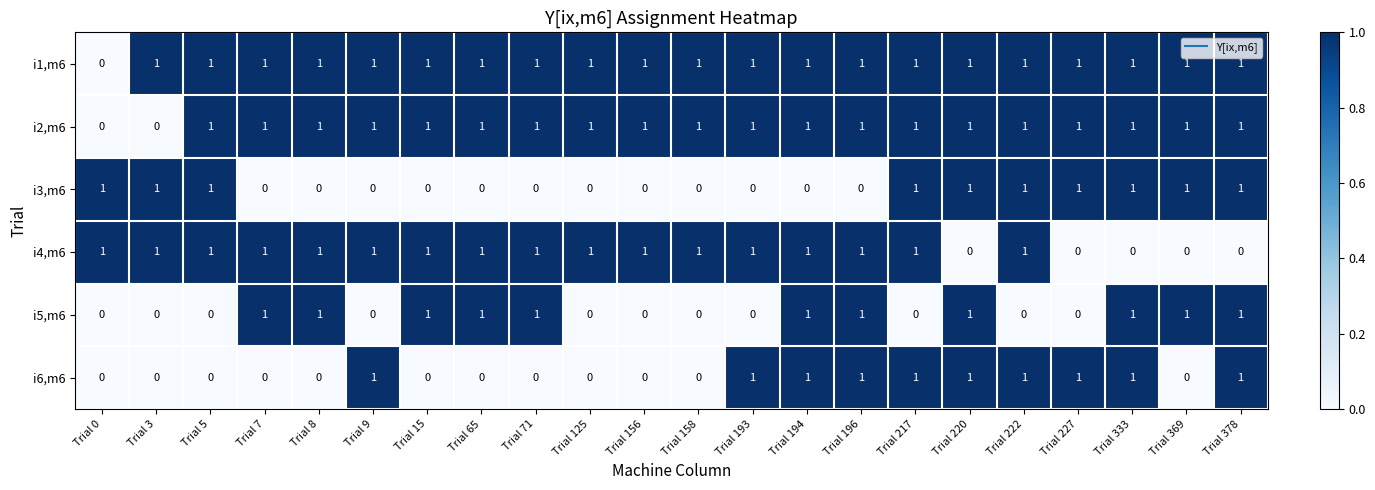

How many i5,m6 values are between 0 and 1?

22